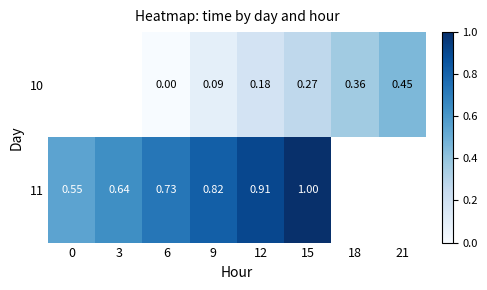

True or false: 10 has a value of 0.0 at 6.

True